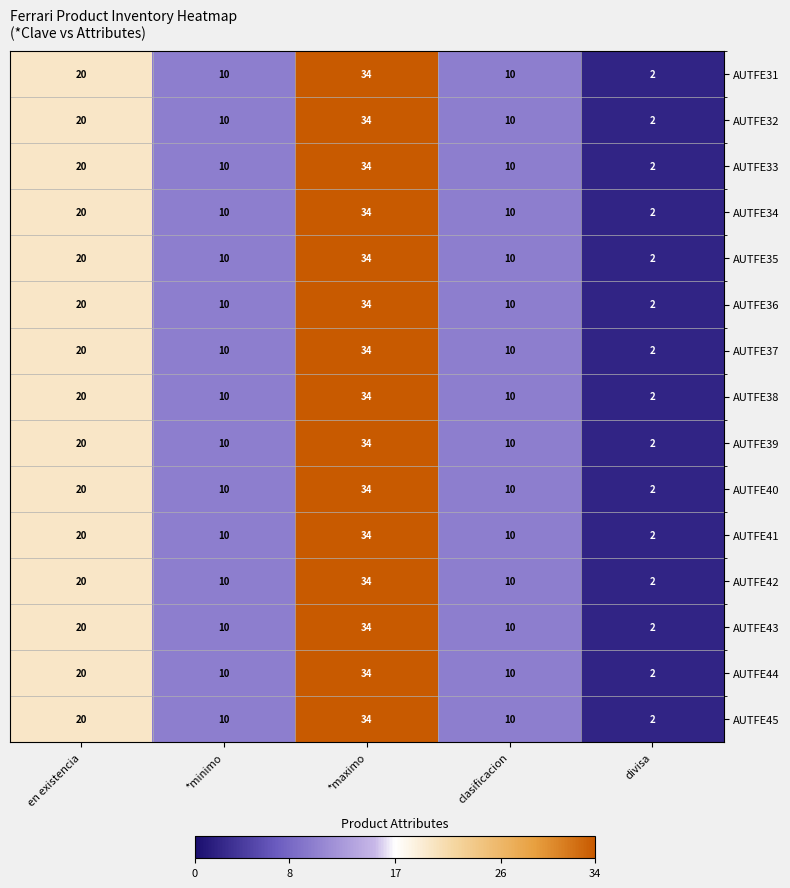

What is the average value of the AUTFE32 series?

15